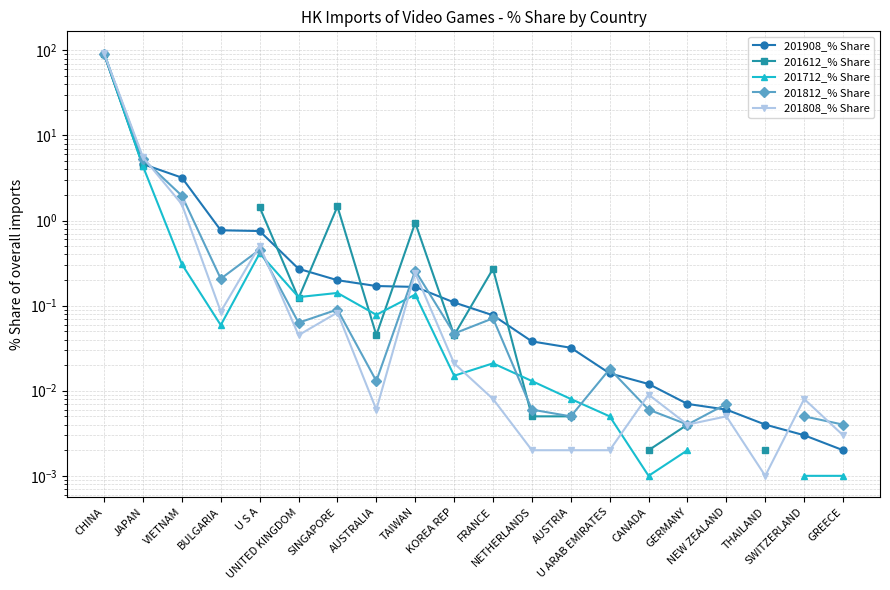

How many lines are shown in the chart?

5